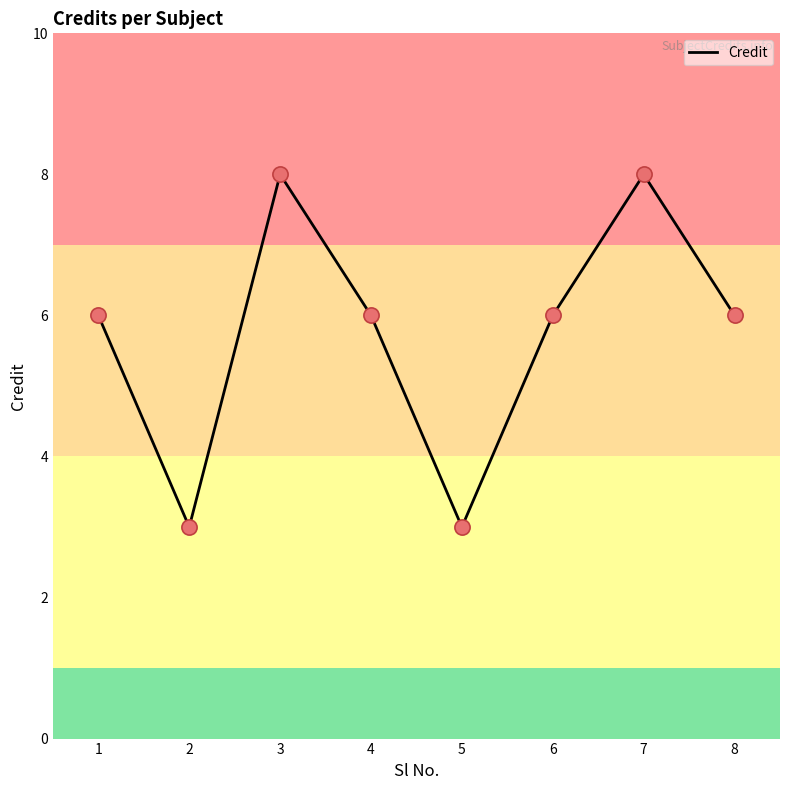

What is the ratio of the value at 2 to the value at 4?

0.5